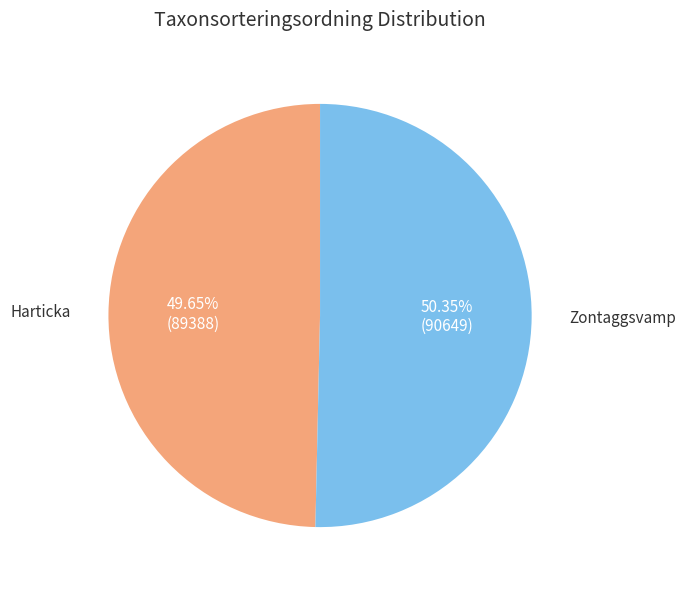

How many slices are in this pie chart?

2